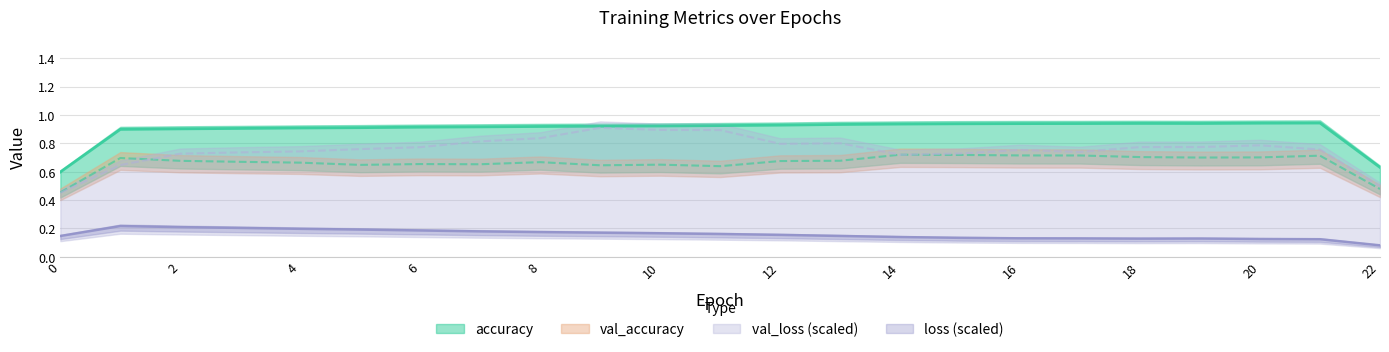

How many categories are shown in the chart?

23